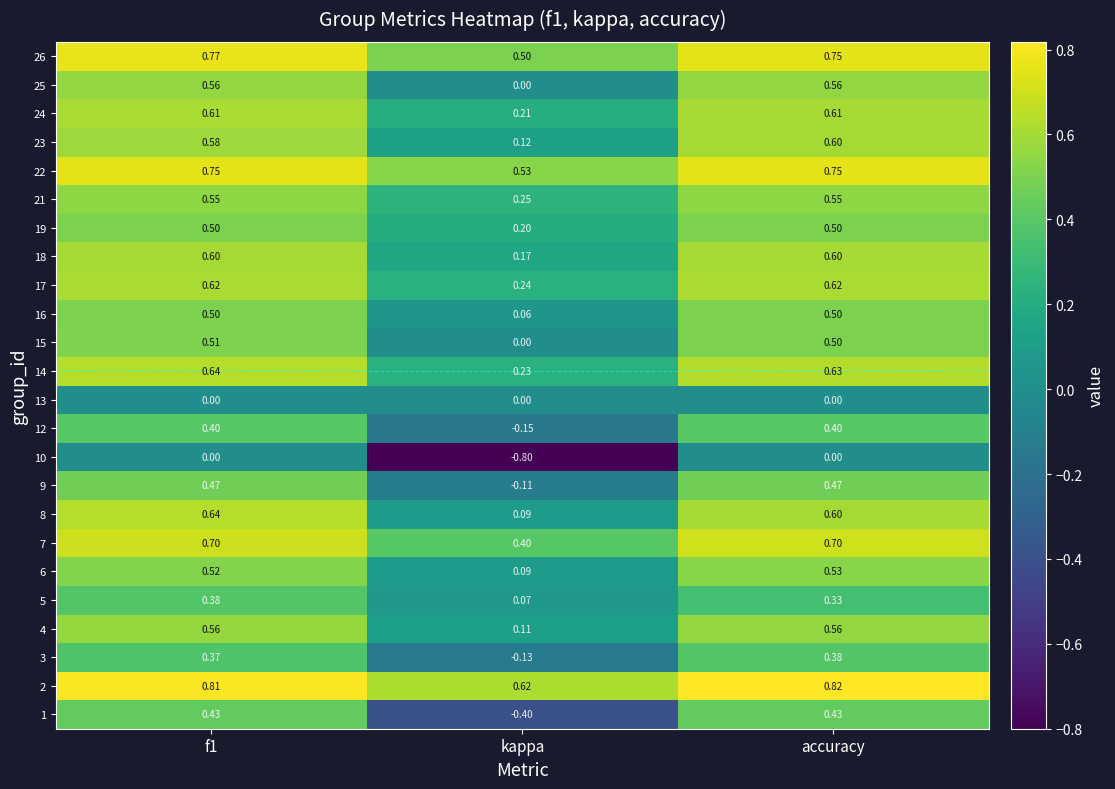

At how many categories does at least one series exceed 0?

3